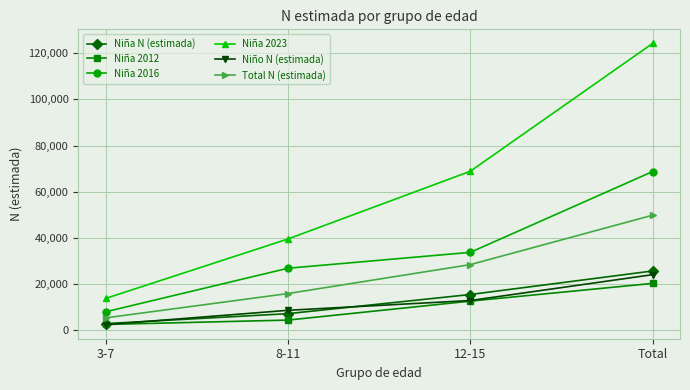

What is the difference between the maximum and minimum values in the Niña 2016 series?

60718